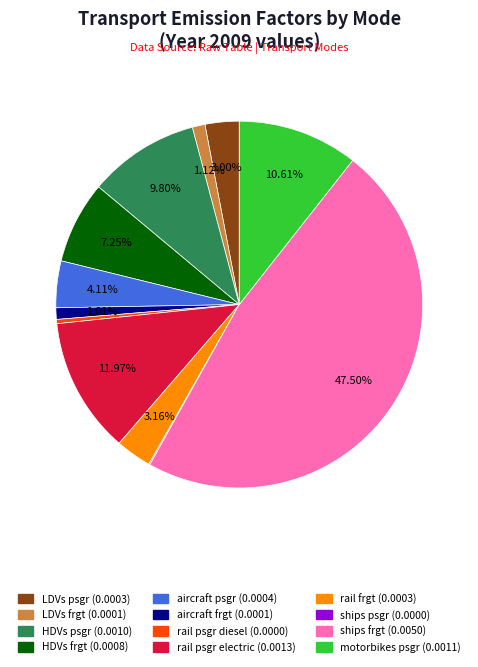

Do ships frgt and aircraft psgr together represent more than half of the pie?

Yes